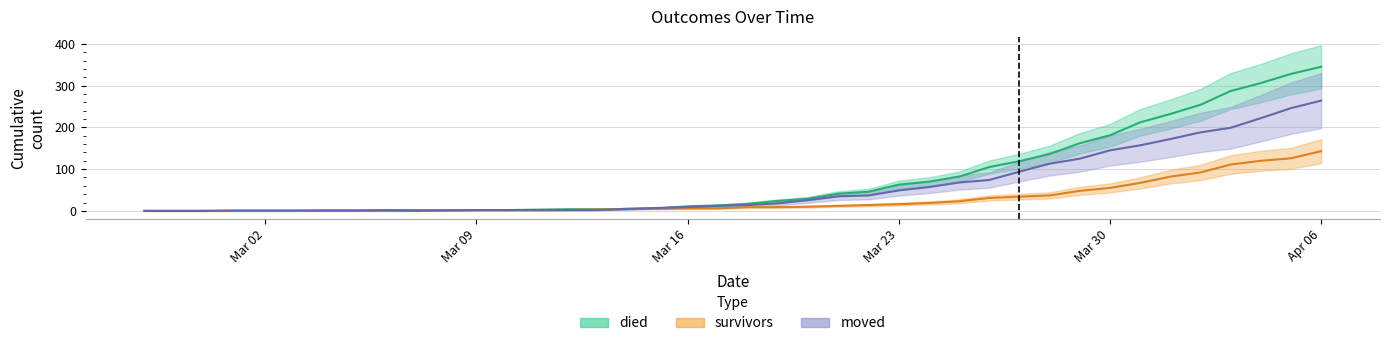

What are all the series names shown in the legend?

died, survivors, moved